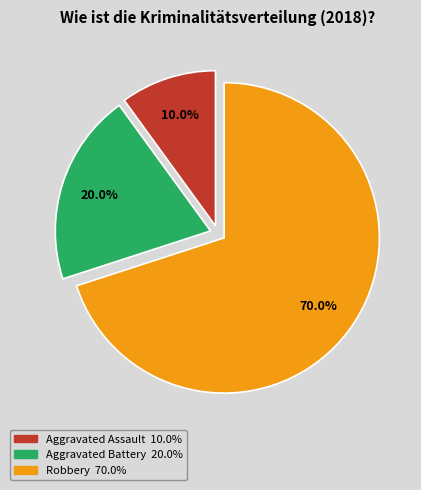

What percentage is NOT represented by Aggravated Battery?

80.0%